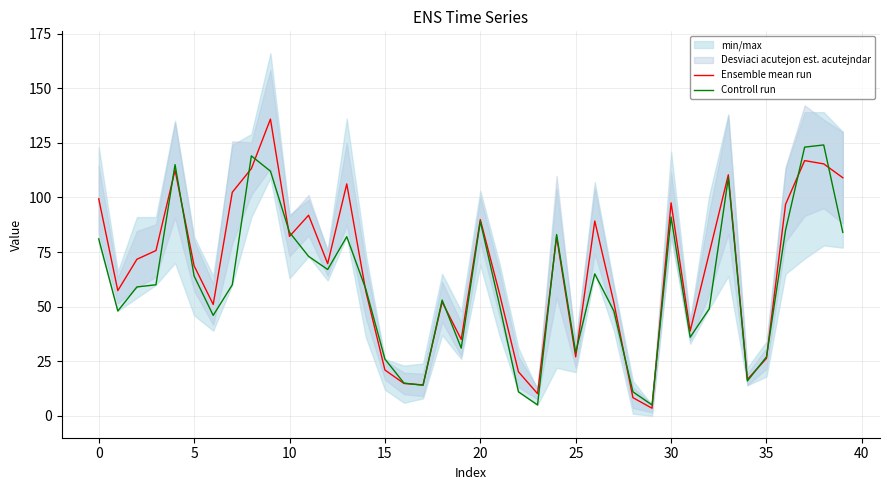

The Ensemble mean run series shows 9.6 at 35. True or false?

False